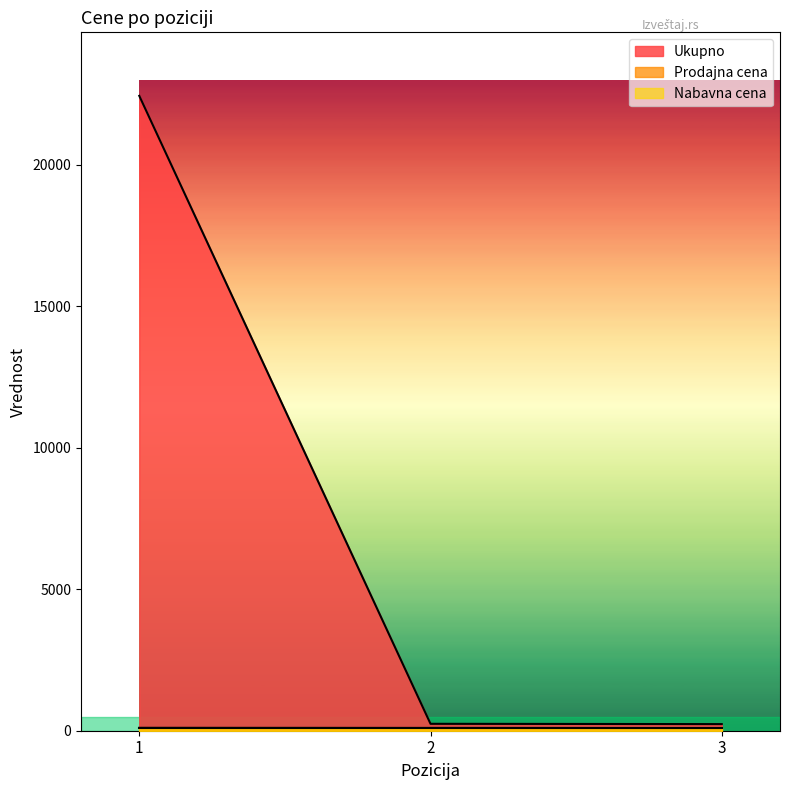

Which series has the largest total across all categories?

Ukupno